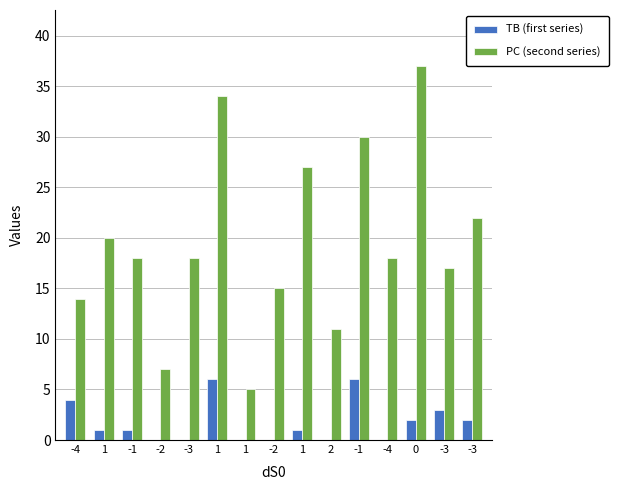

Reading left to right, transcribe all the data shown in this chart.

TB (first series): 4	1	1	0	0	6	0	0	1	0	6	0	2	3	2
PC (second series): 14	20	18	7	18	34	5	15	27	11	30	18	37	17	22